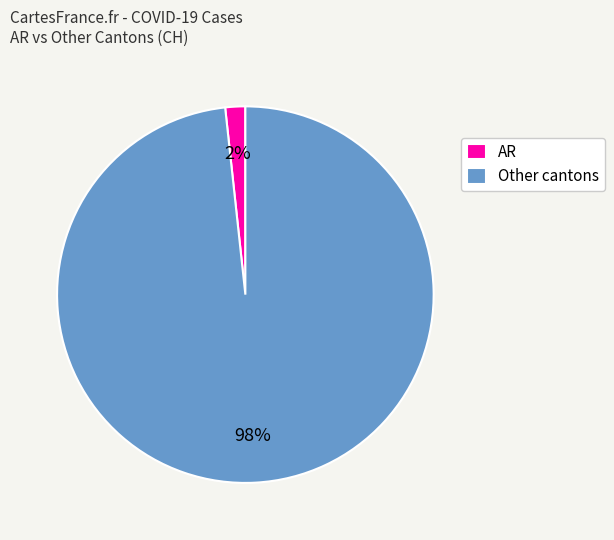

Which category has the smallest portion of the pie?

AR